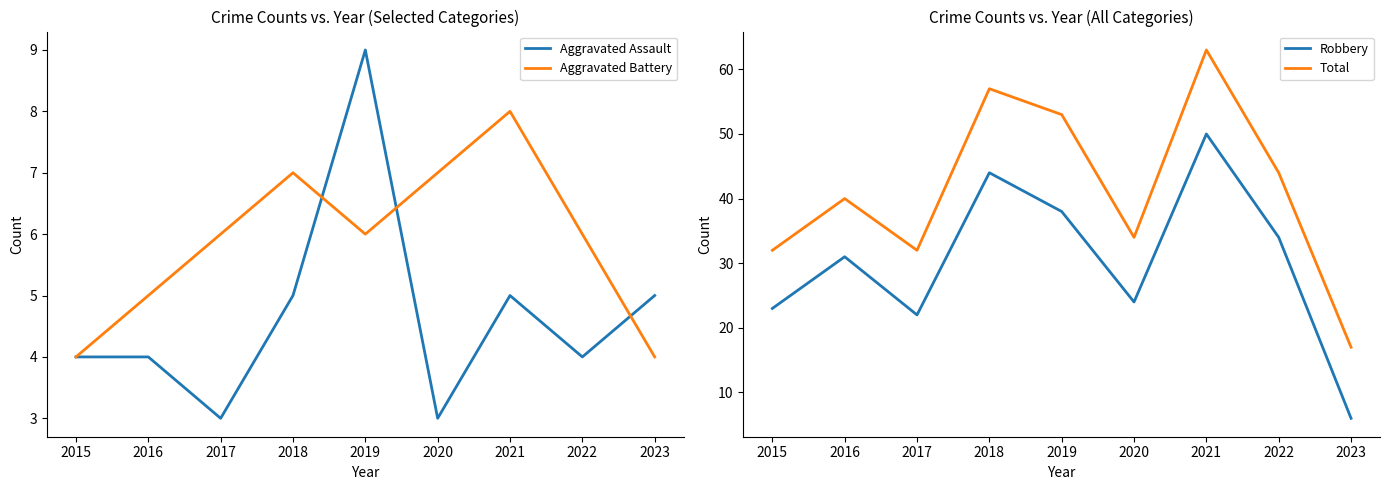

Is this an area chart (filled region under the line)?

No